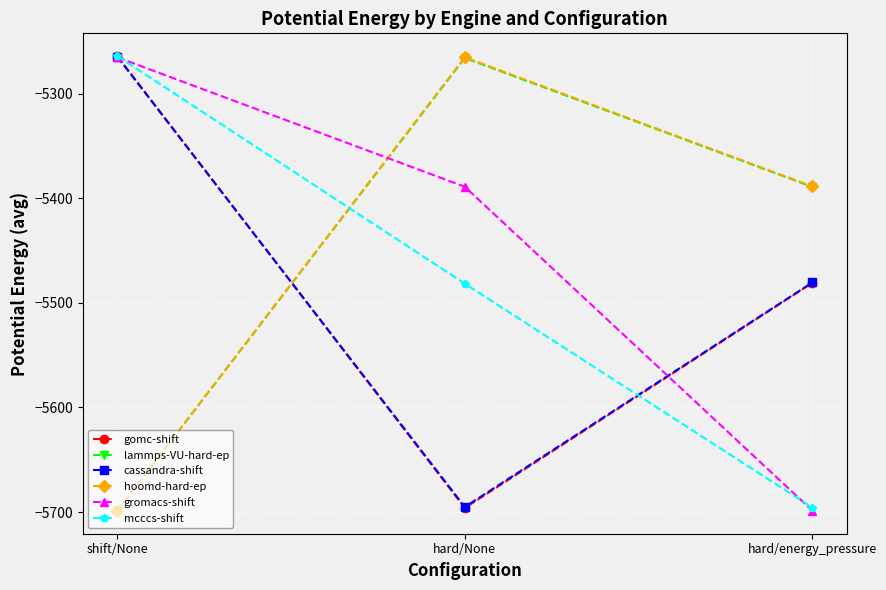

How many lines are shown in the chart?

6